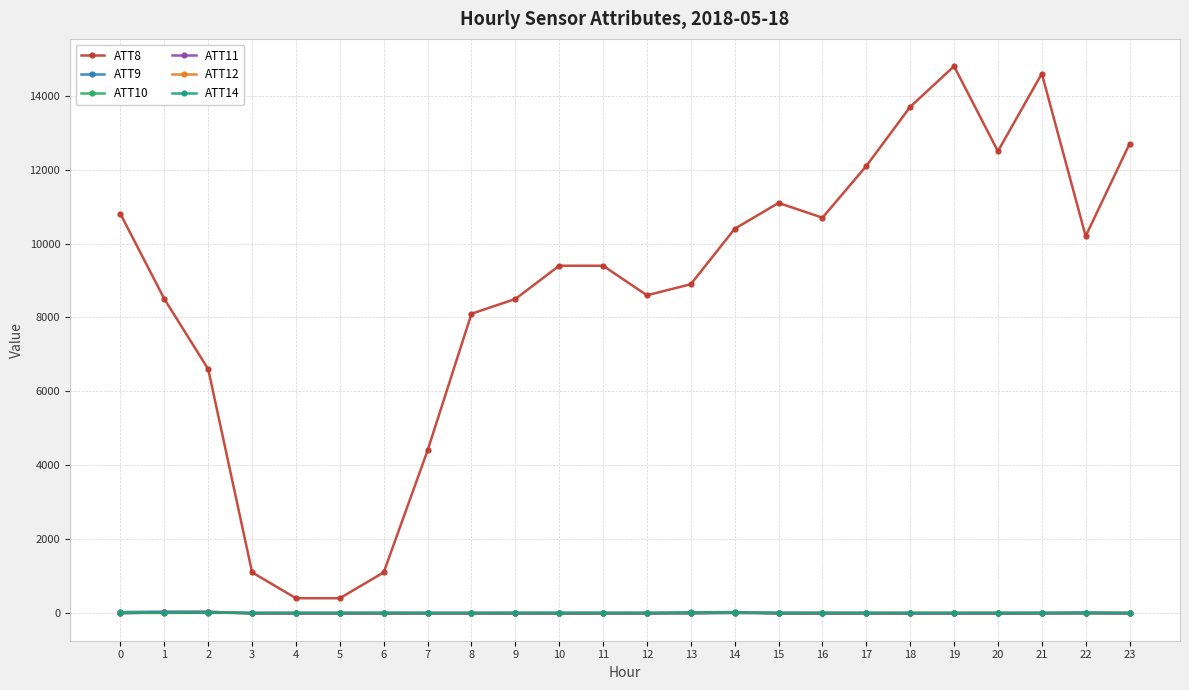

True or false: ATT11 and ATT8 cross at least once.

False